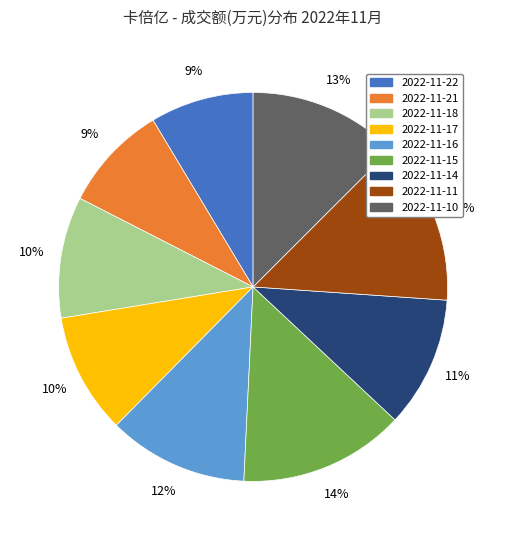

Approximately how many times larger is the value at 2022-11-11 compared to 2022-11-17?

1.4